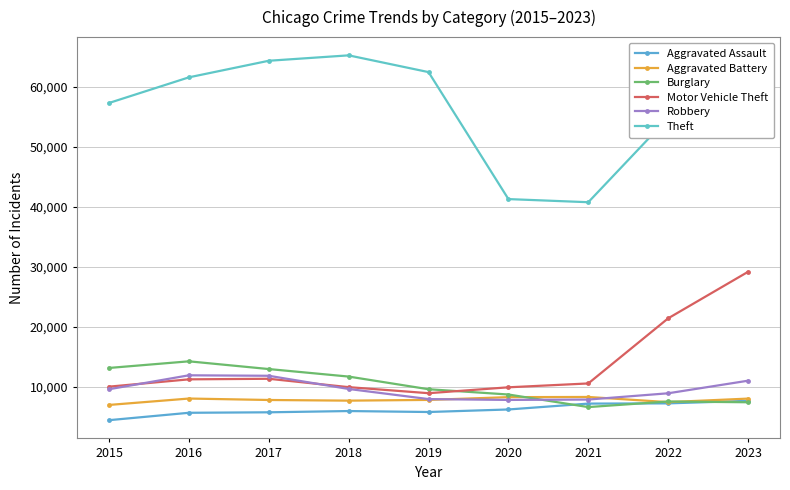

What is the sum of the Robbery values at 2018 and 2019?

17676